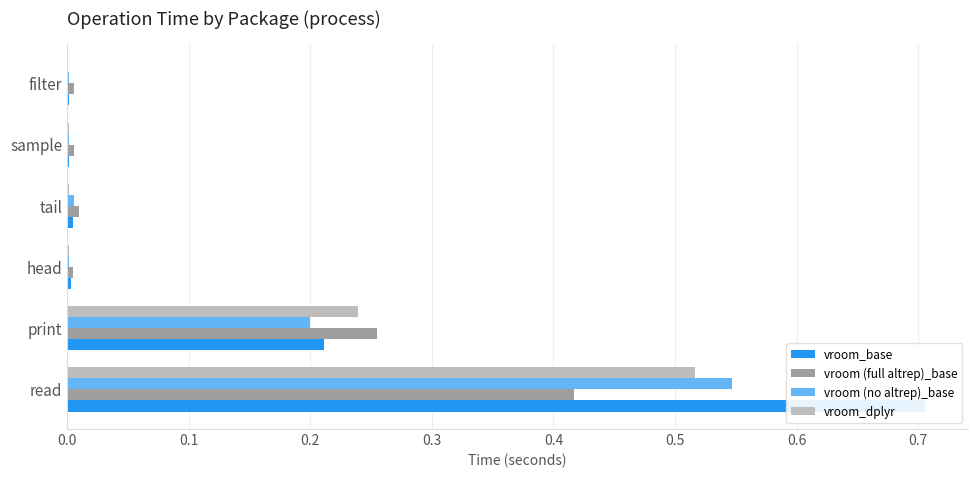

What is the sum of all vroom_base values?

0.9